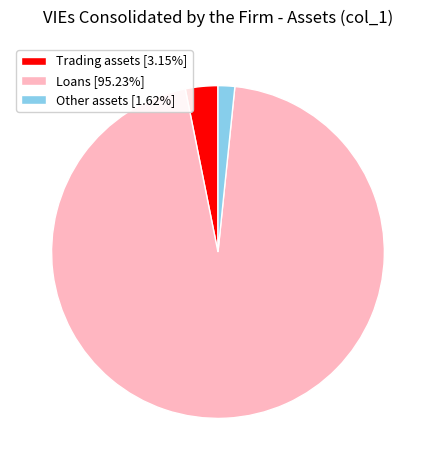

Approximately how many times larger is the value at Other assets [1.62%] compared to Trading assets [3.15%]?

0.5